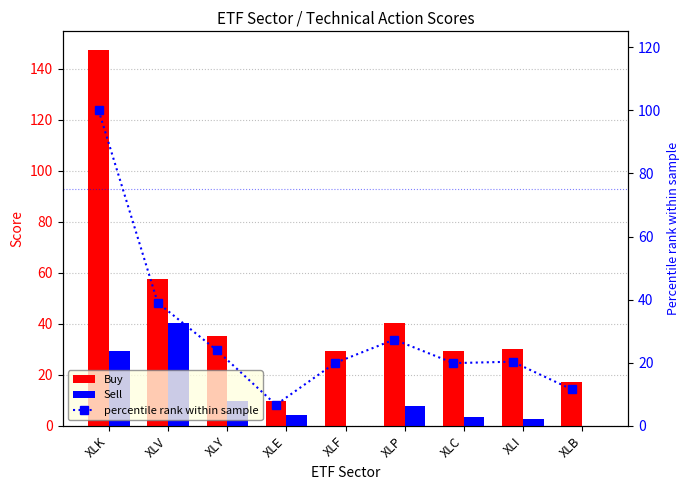

Rank the series by their average value, from lowest to highest.

Sell, percentile rank within sample, Buy